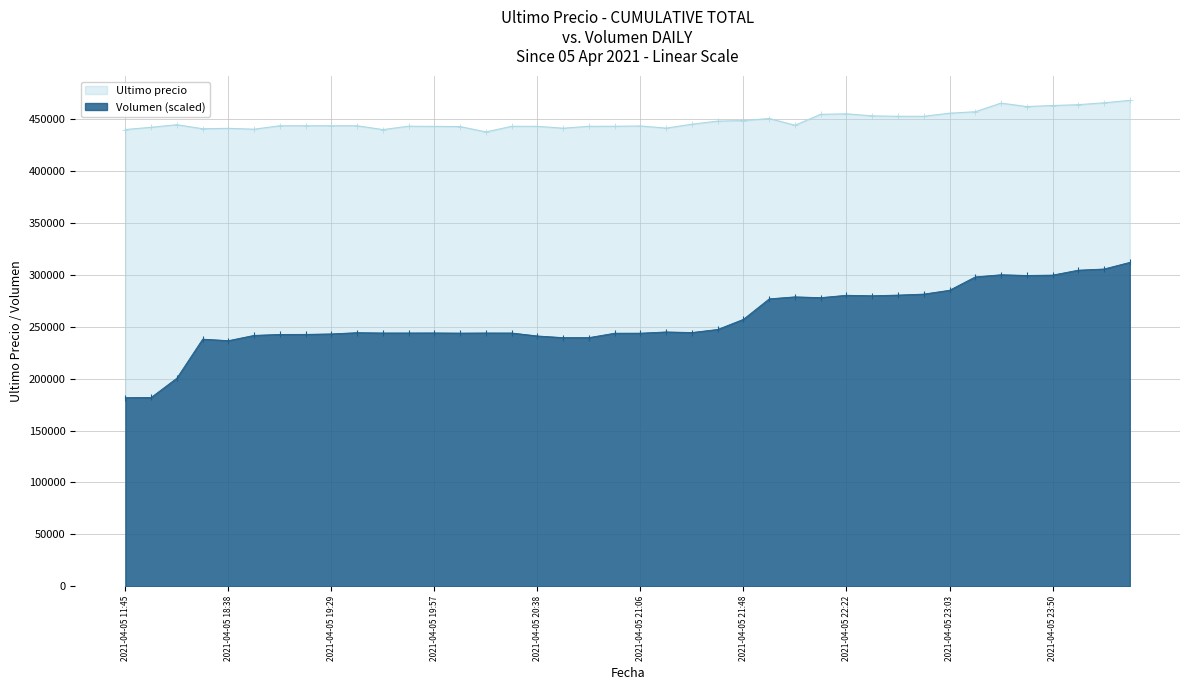

True or false: Ultimo precio and Volumen cross at least once.

False